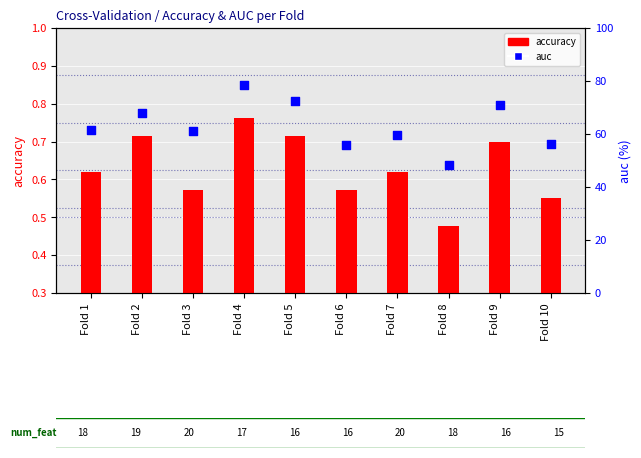

Which series reaches the maximum Y coordinate?

auc